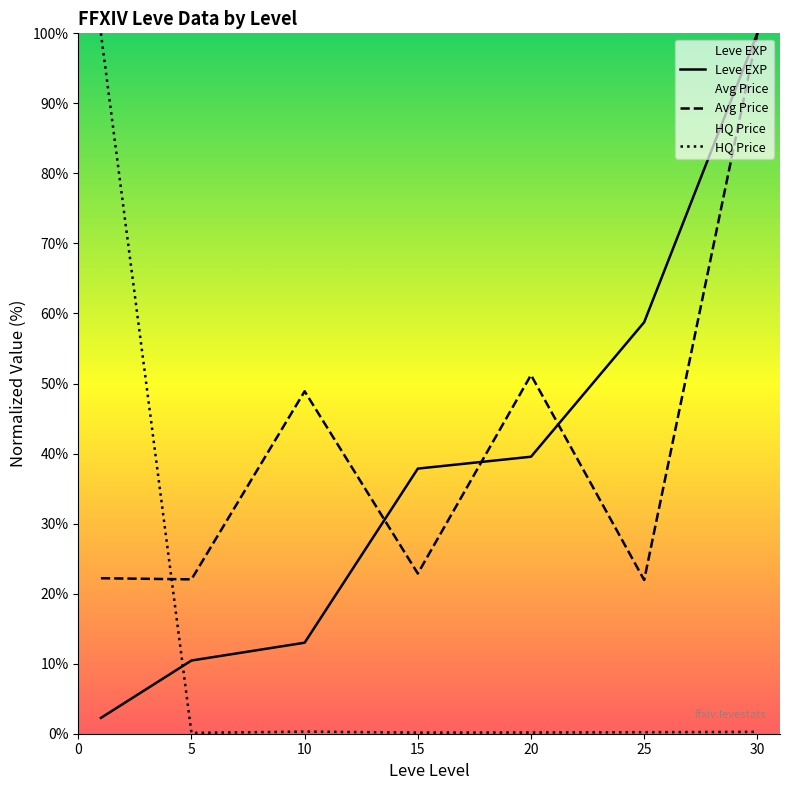

What is the maximum value for Leve EXP?

100.0